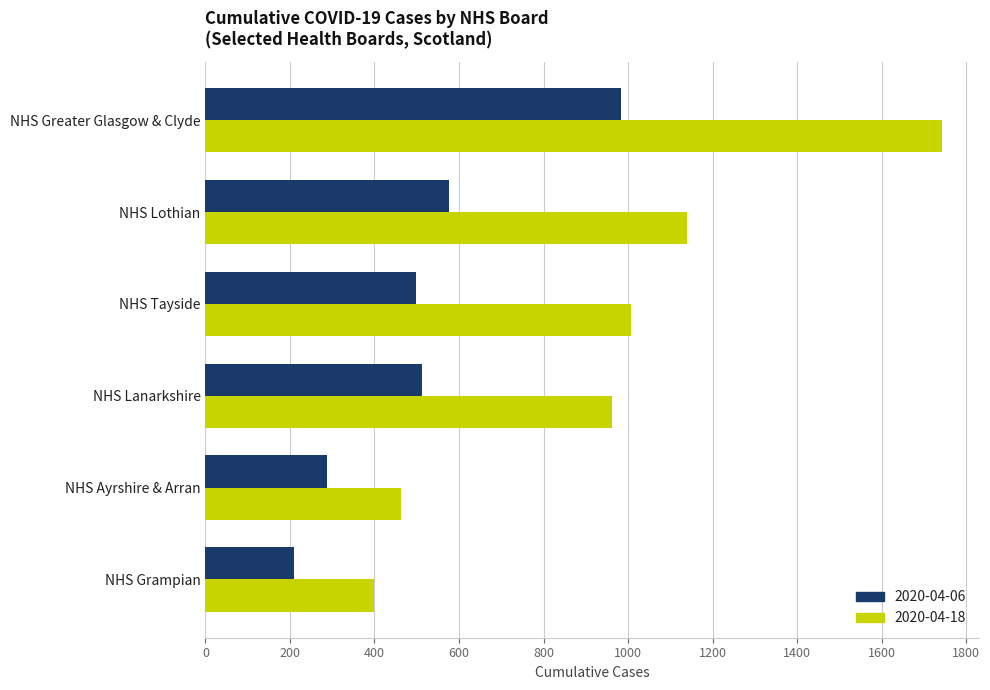

Which series has the largest range (max minus min)?

2020-04-18